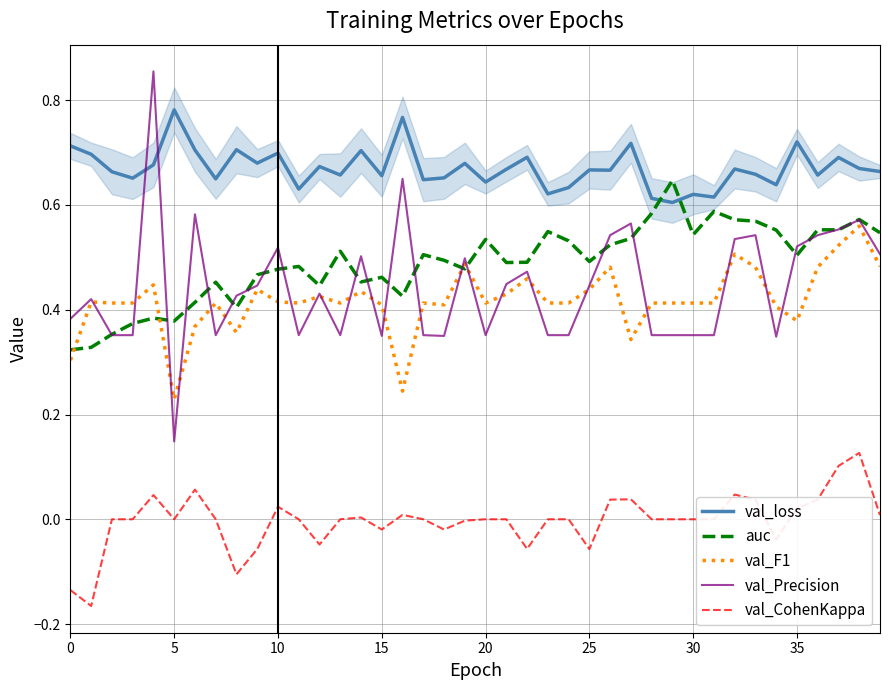

List the series in order of their peak value, lowest first.

val_CohenKappa, val_F1, auc, val_loss, val_Precision